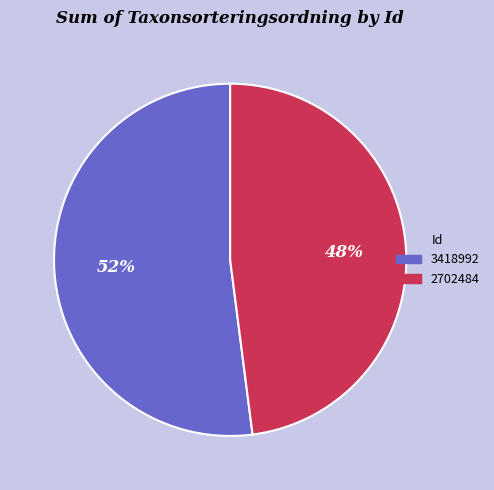

Which slice is the smallest?

2702484